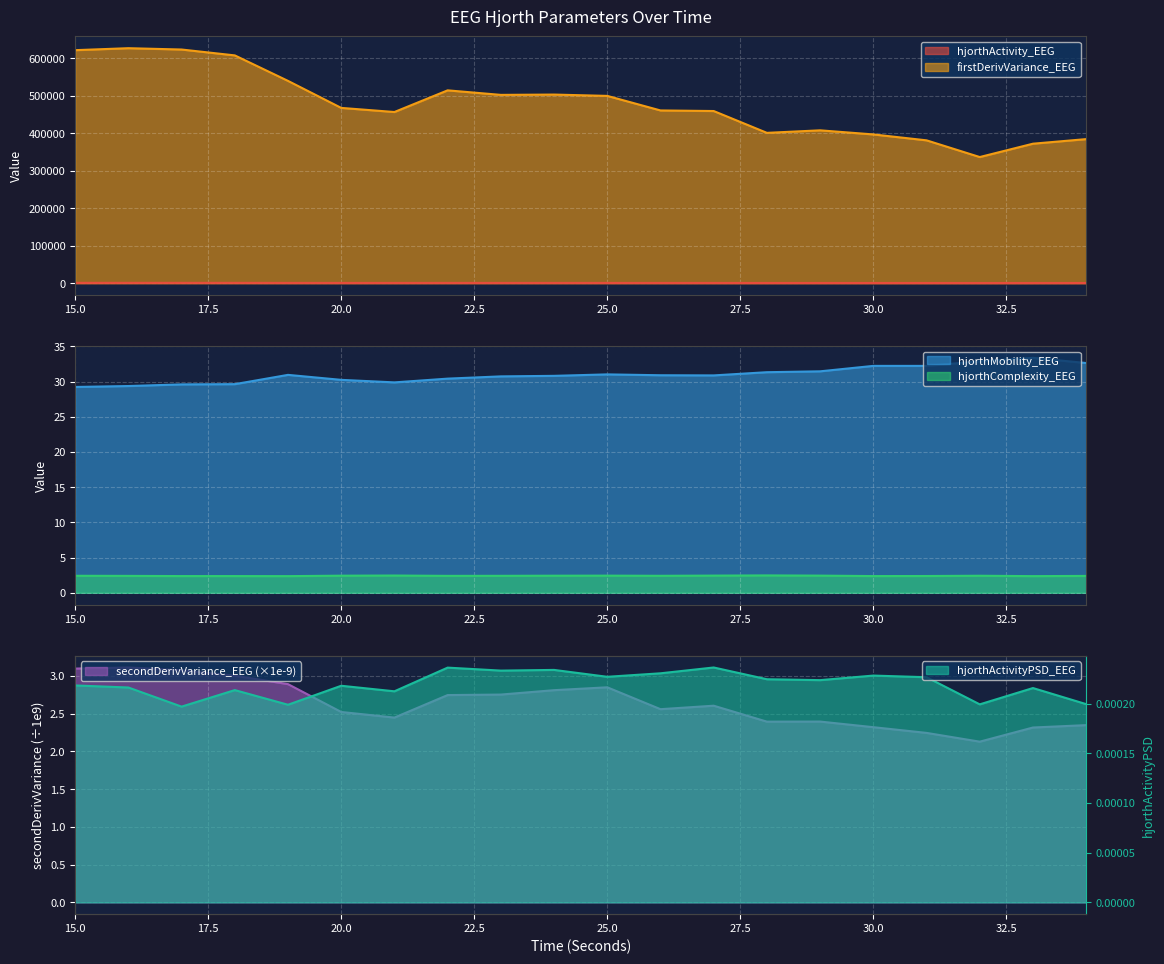

True or false: hjorthComplexity_EEG has a value of 2.4 at 15.0.

True